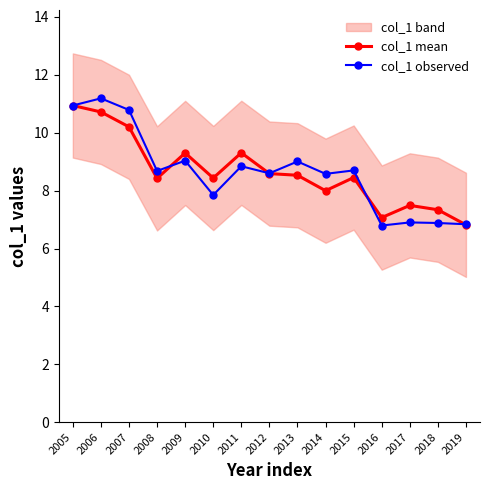

How many interior local valleys does the col_1 mean series have?

4